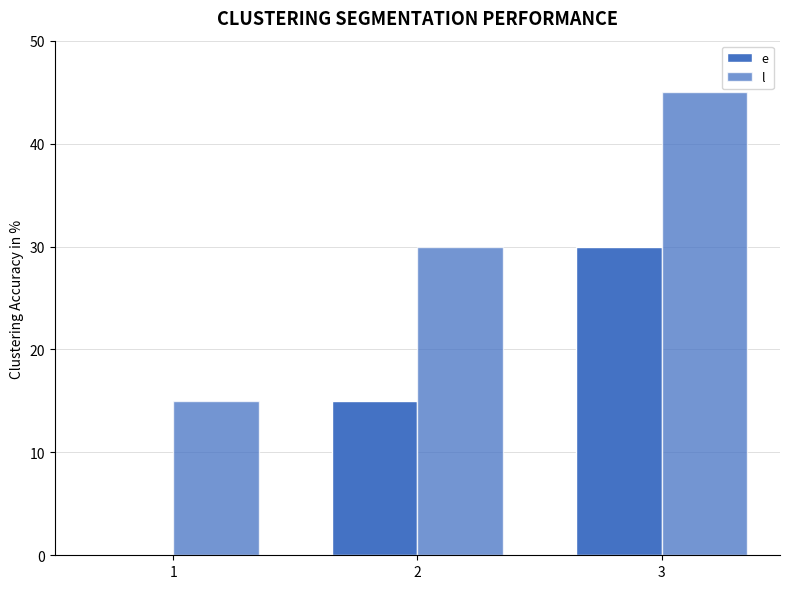

Does the chart contain stacked bars?

No